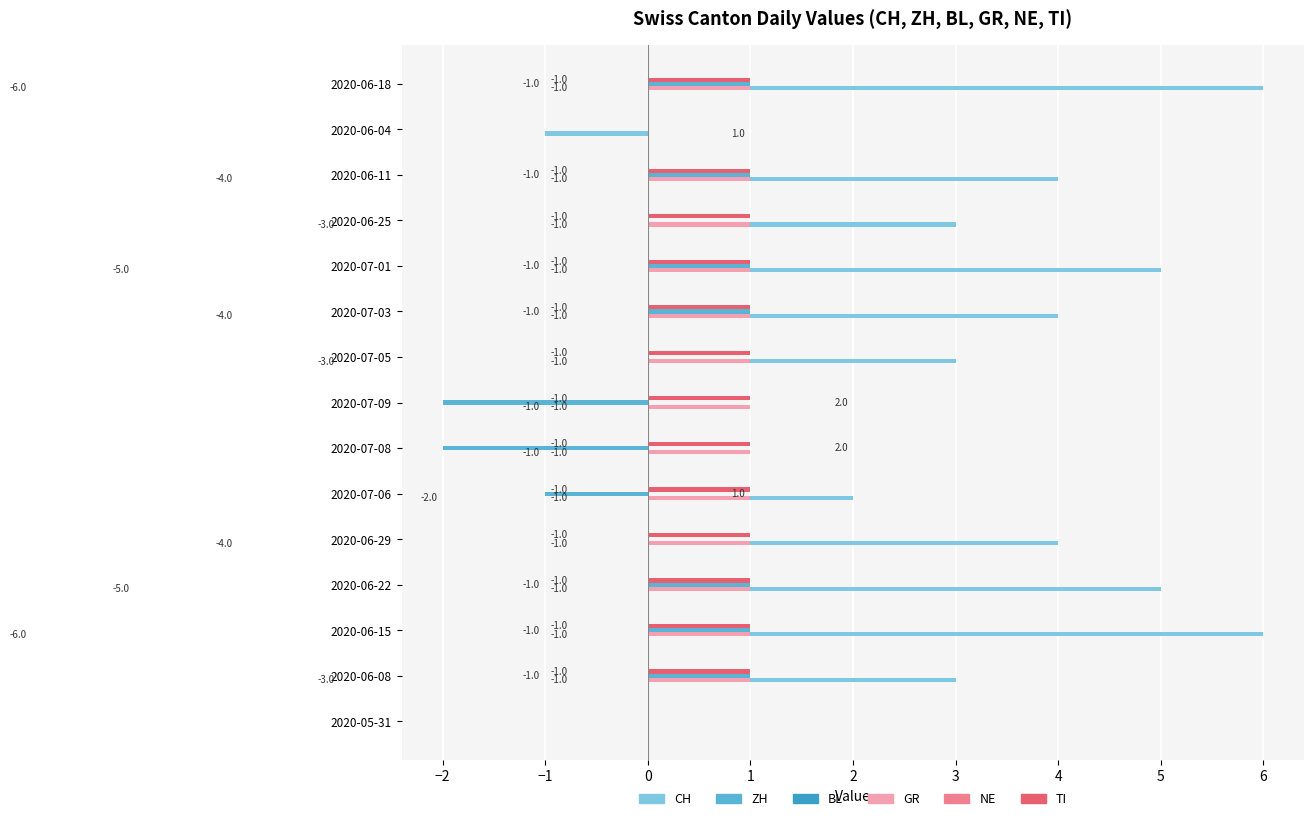

What is the greatest value displayed?

6